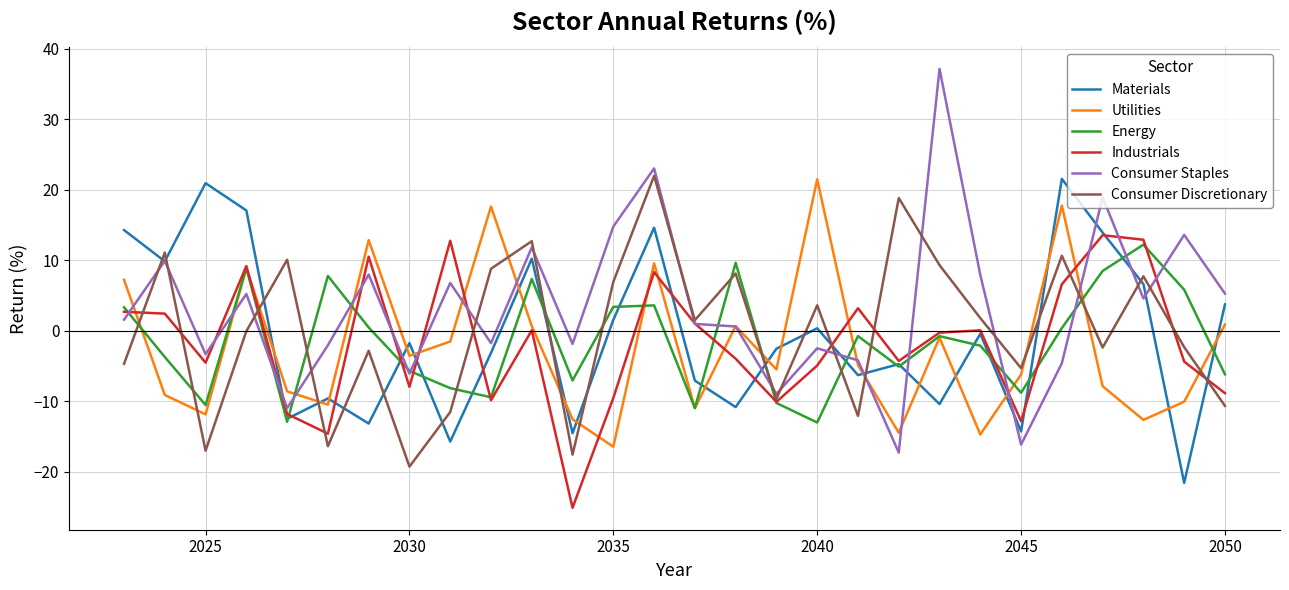

Which series ends up on top after the final intersection of Consumer Discretionary and Energy?

Energy